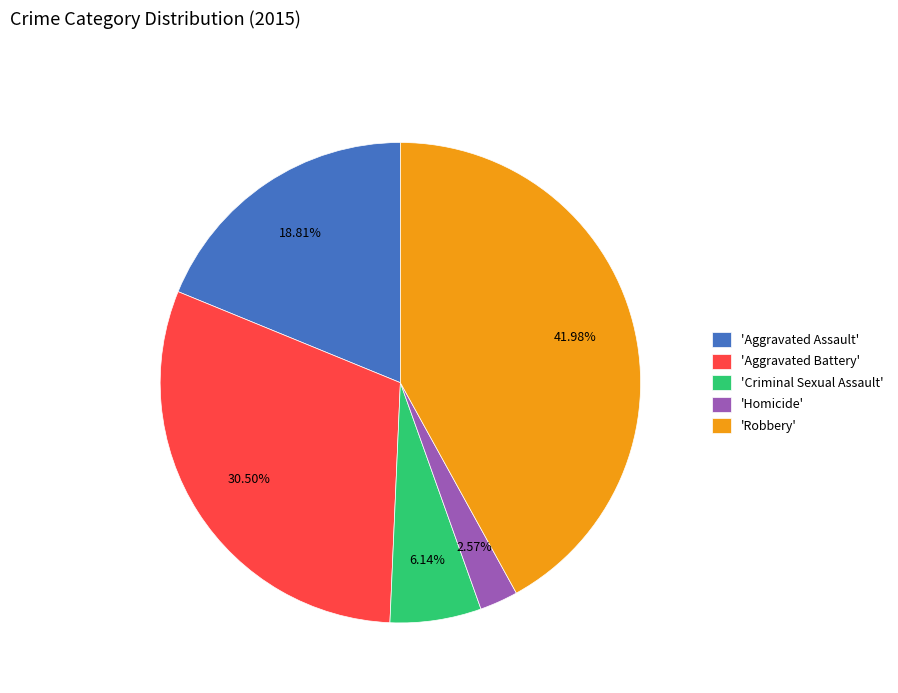

Is the sum of 'Aggravated Battery' and 'Homicide' greater than half?

No